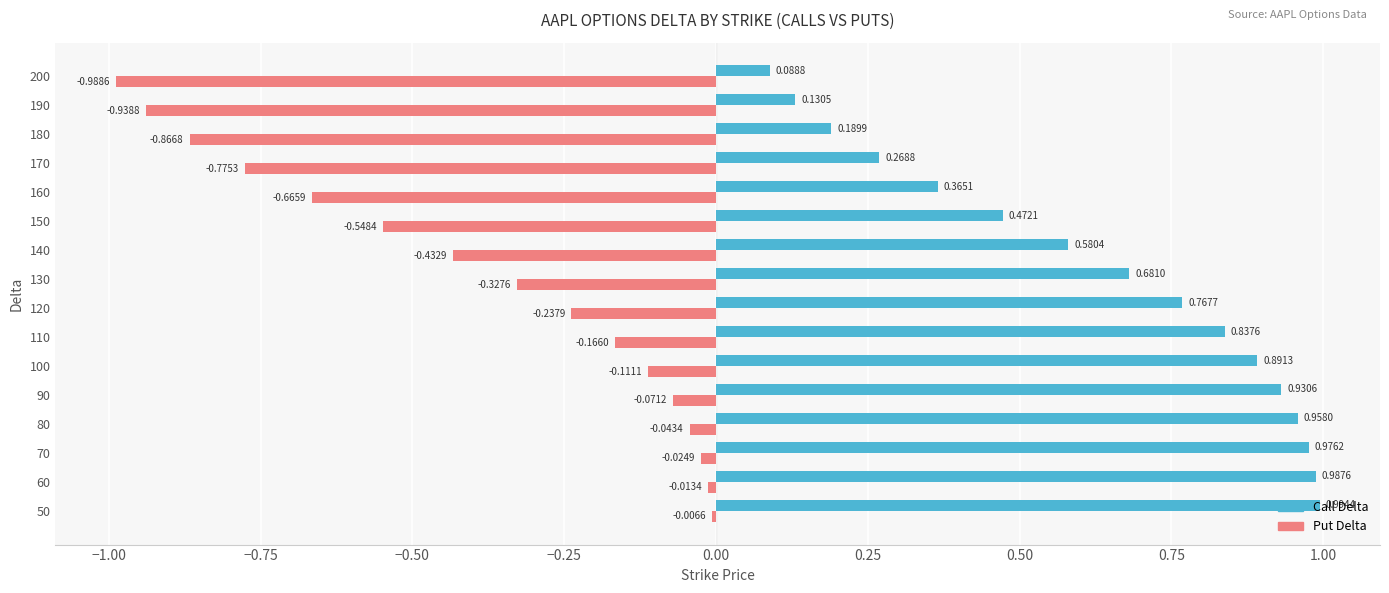

What is the sum of all Put Delta values?

-6.2